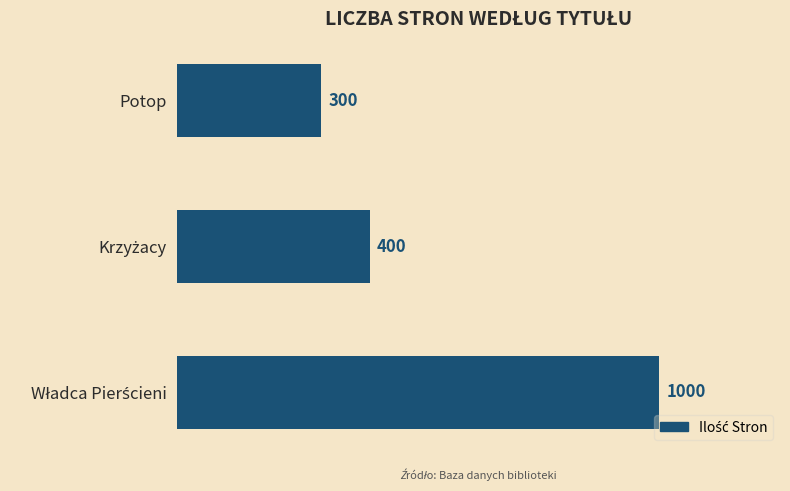

What is the value of the 1st bar from the top?

300